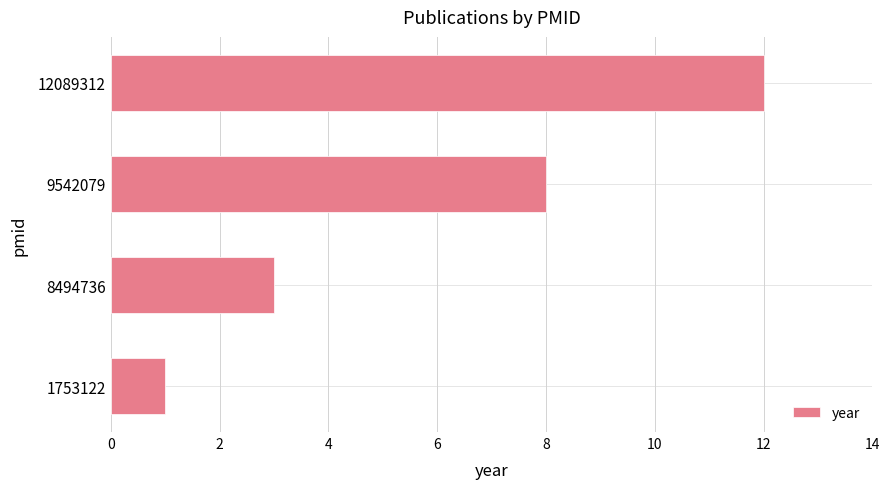

What is the average value?

6